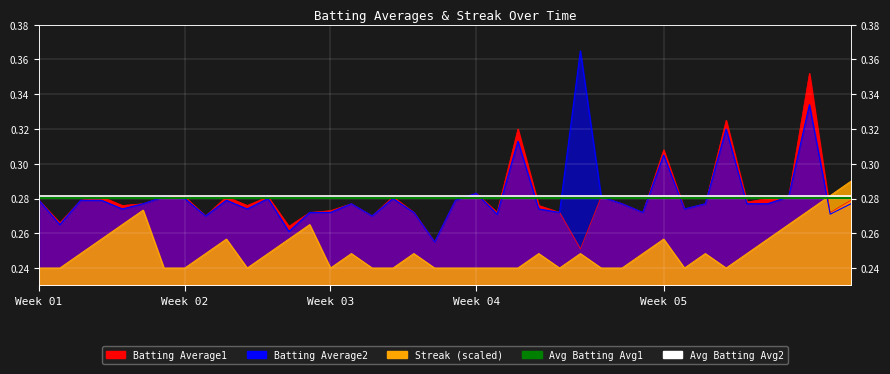

What is the label of the 28th point from the left?

27